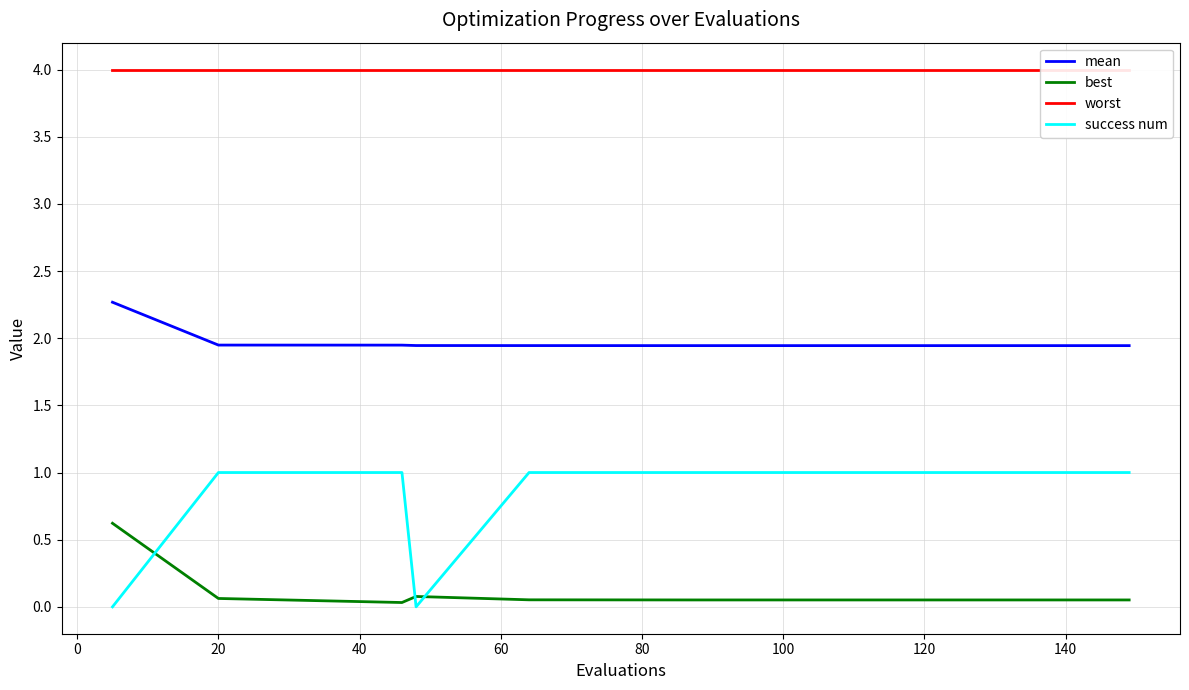

What is the average value of the success num series?

0.8